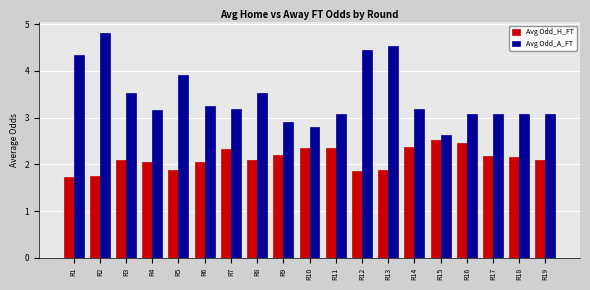

What is the value of the Avg Odd_A_FT bar at the 13th from the left?

4.5